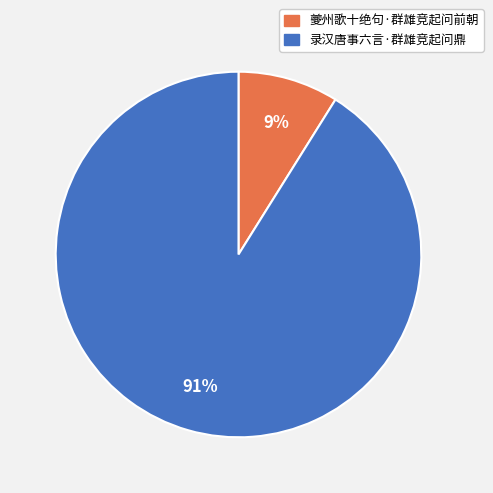

Which slice is the largest?

录汉唐事六言·群雄竞起问鼎